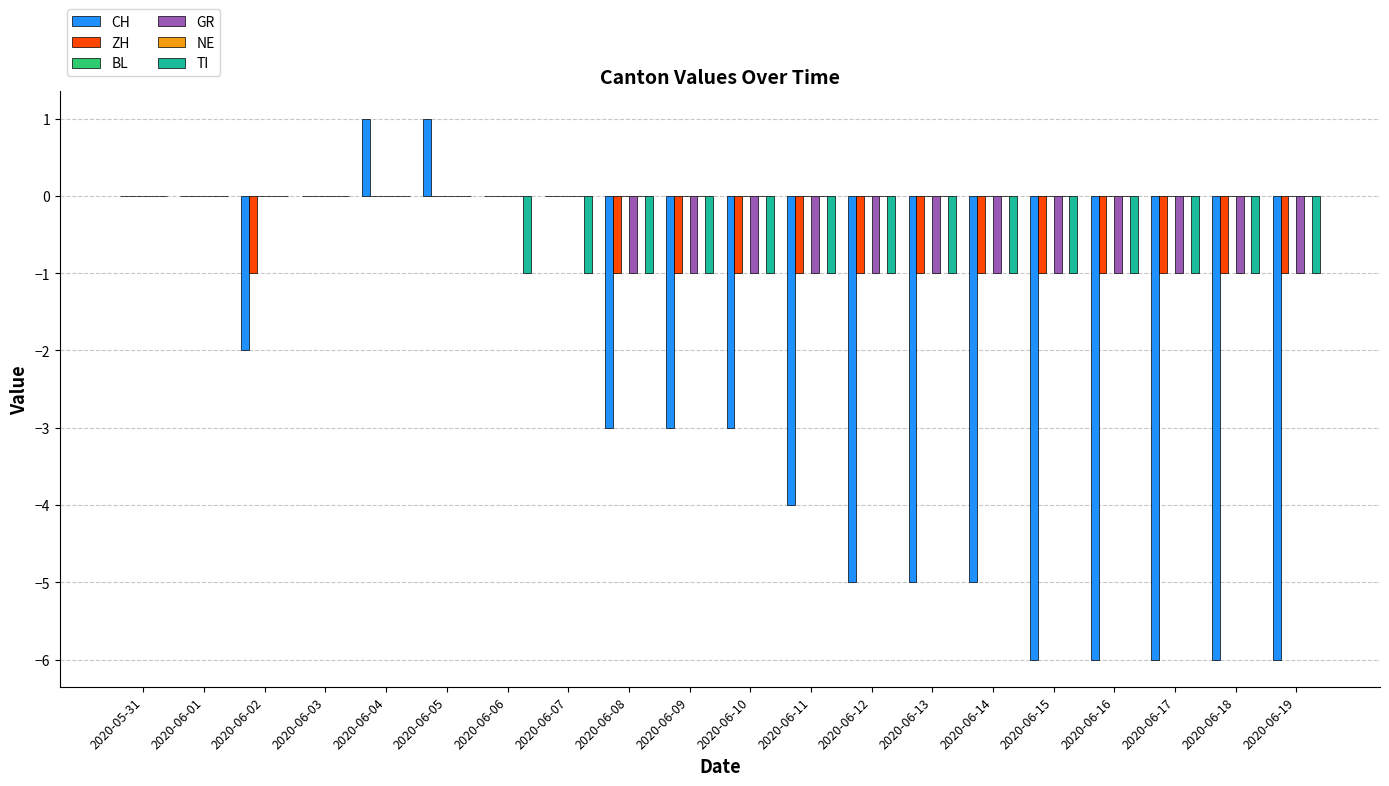

Which series has the largest total across all categories?

BL